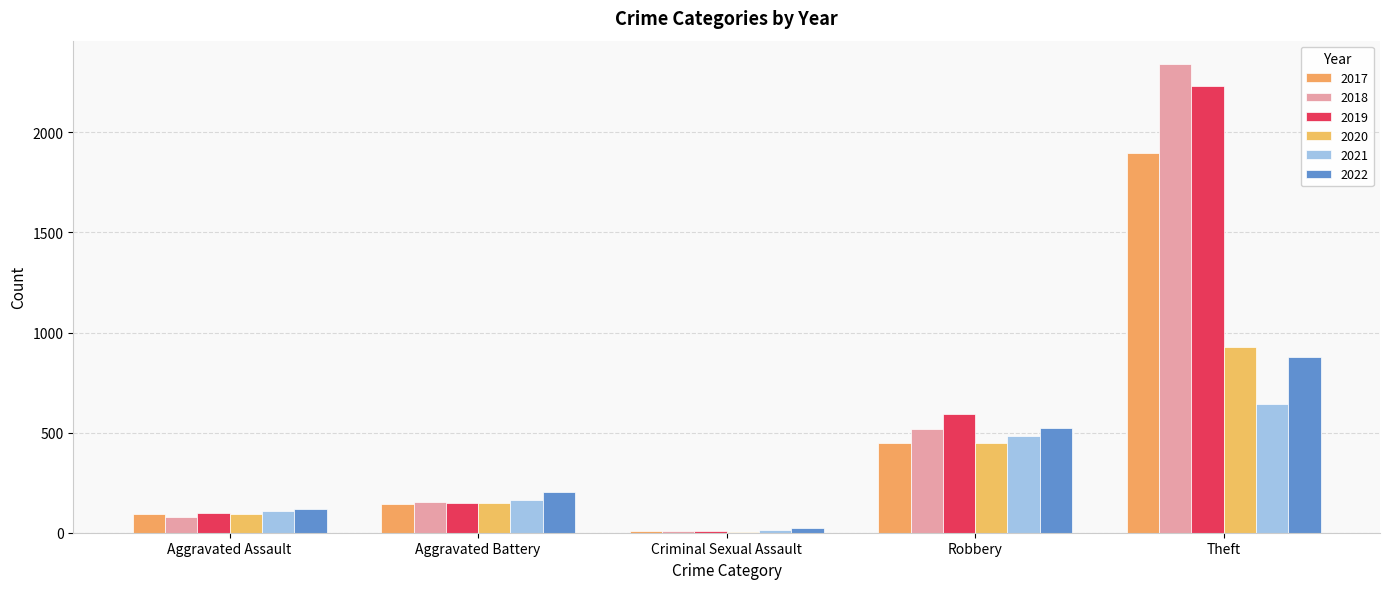

Which series has the largest total across all categories?

2018